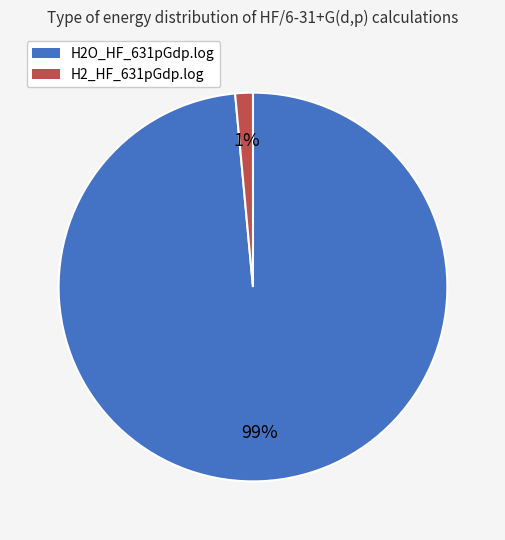

The H2O_HF_631pGdp.log slice represents 89% of the pie. True or false?

False